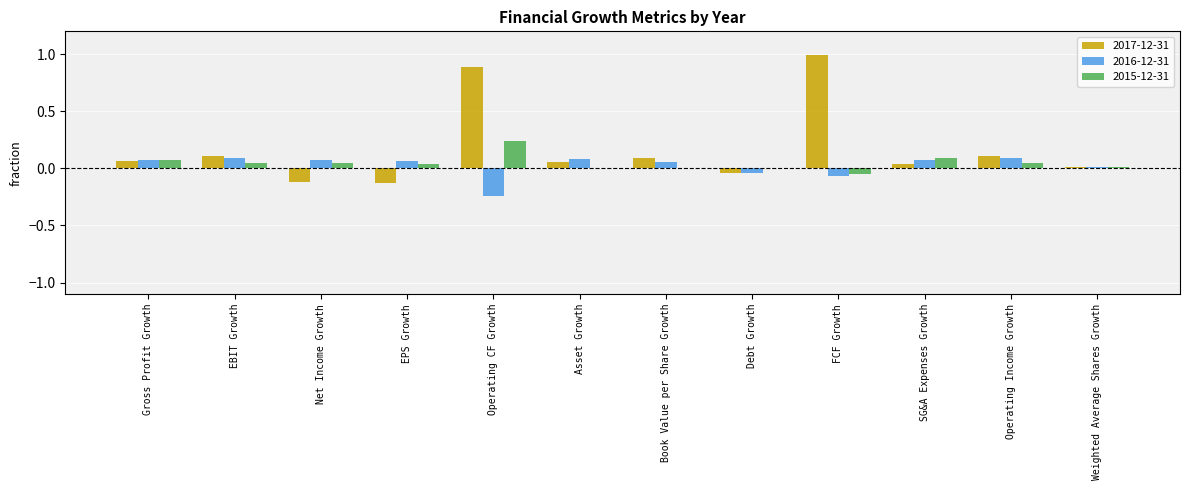

At which category does the chart reach its peak across all series?

FCF Growth